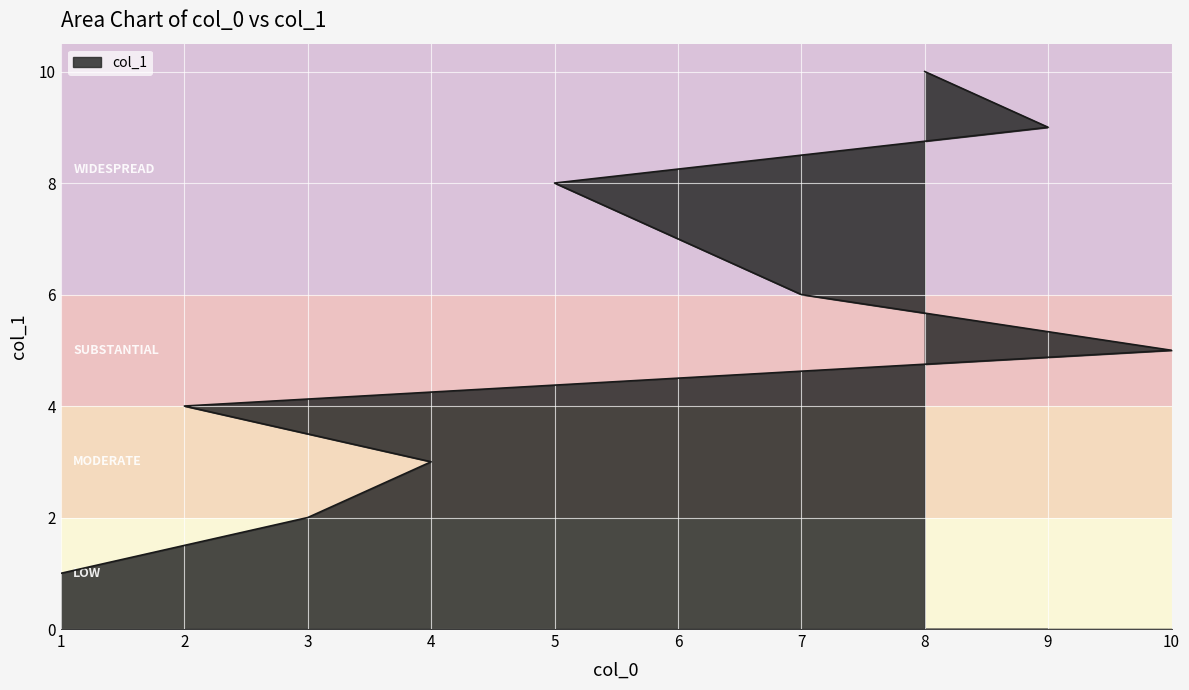

What is the difference between the values at 5 and 1?

7